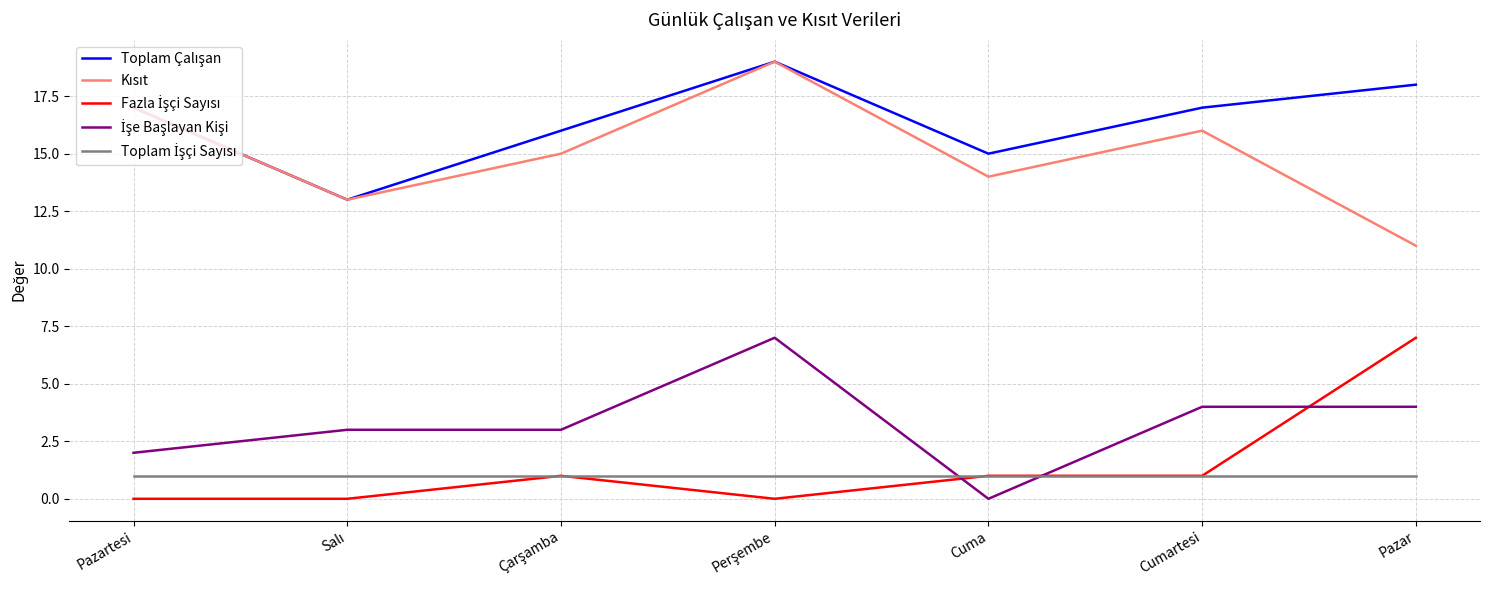

What is the maximum value shown in the chart?

19